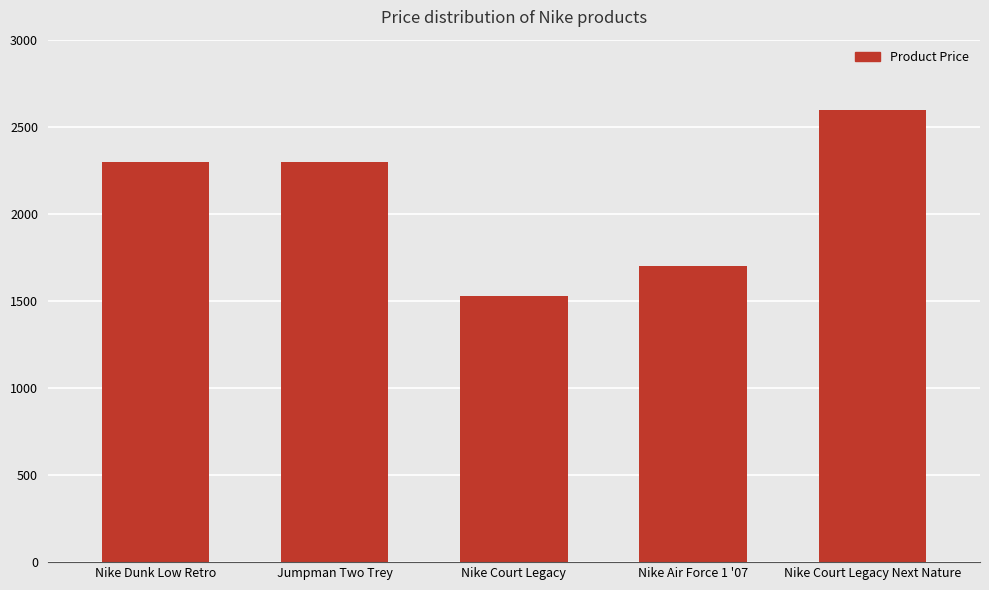

Between Jumpman Two Trey and Nike Court Legacy, which is larger?

Jumpman Two Trey